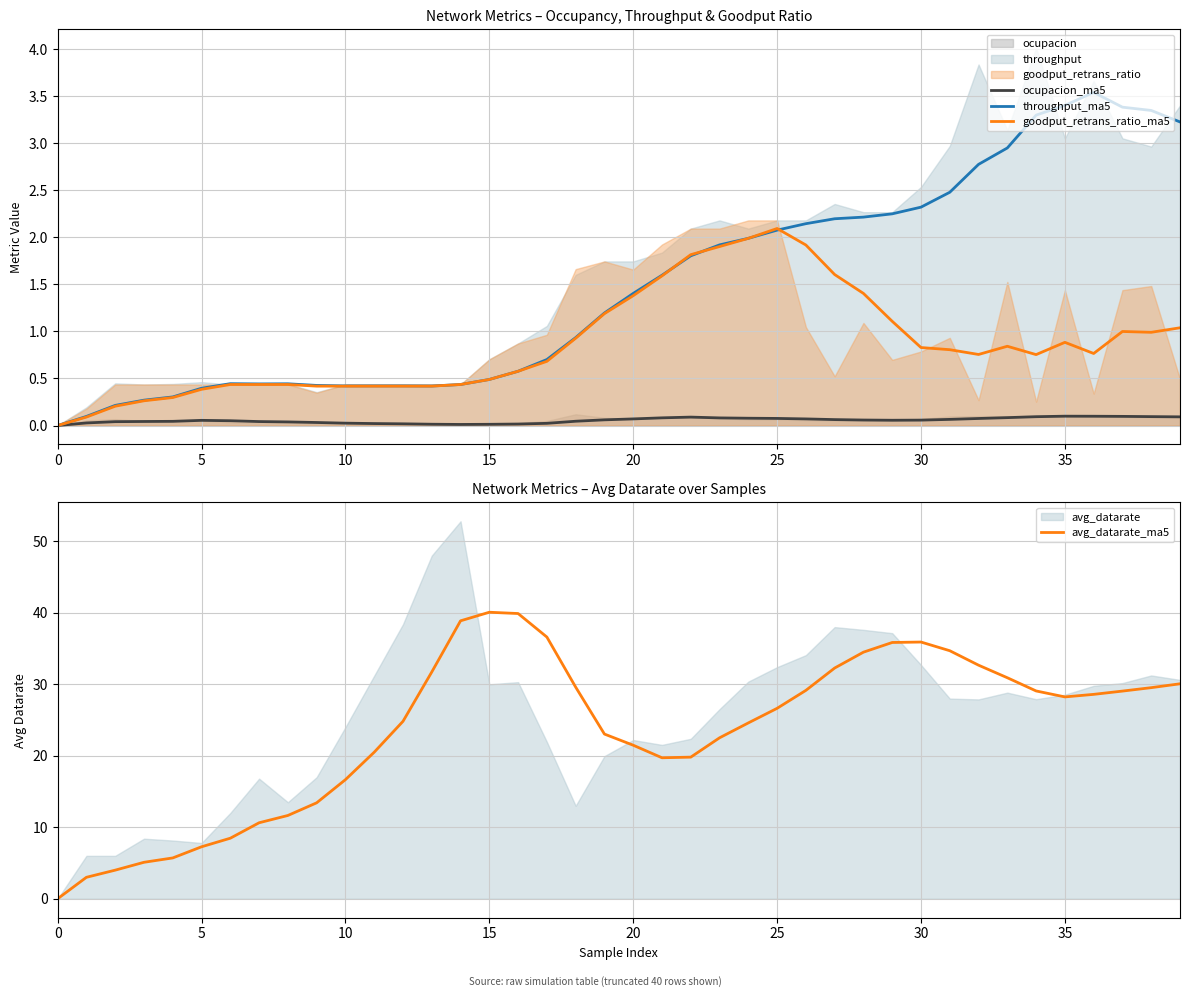

What is the sum of all ocupacion_ma5 values?

2.2